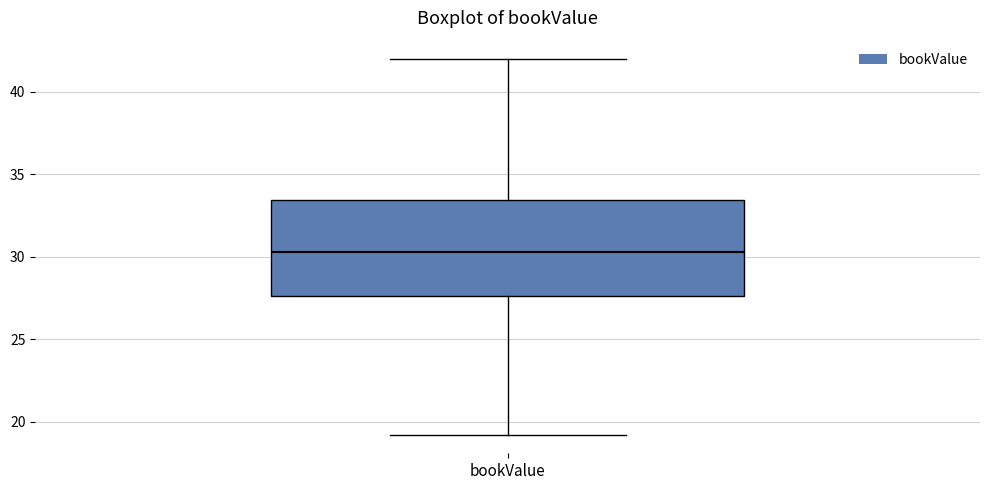

Read this box plot against the y-axis: the position of the median line, the range covered by the box, and the ends of both whiskers. The values are not printed on the chart, so give them approximately, as read against the axis.

median 30.5, box 27.5 to 33.5, whiskers 19.0 to 42.0